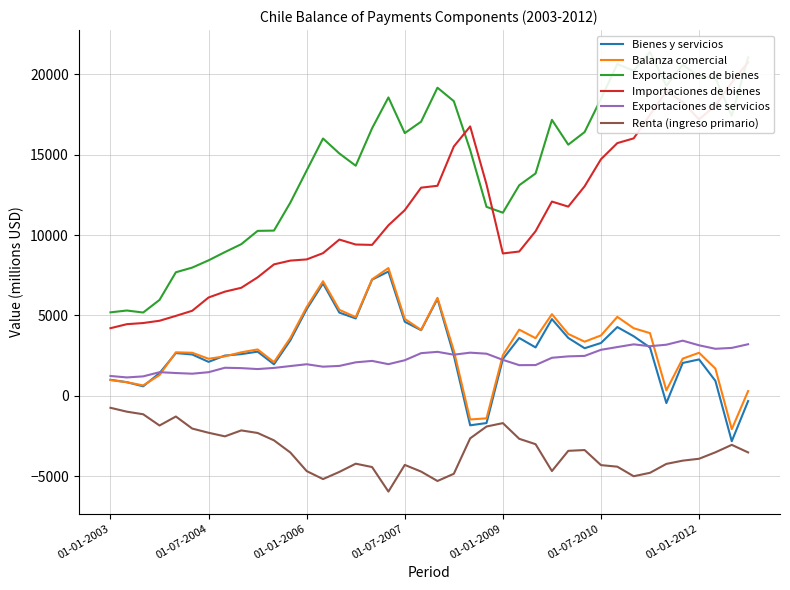

The value of Exportaciones de servicios at 01-01-2012 is 3146. True or false?

True